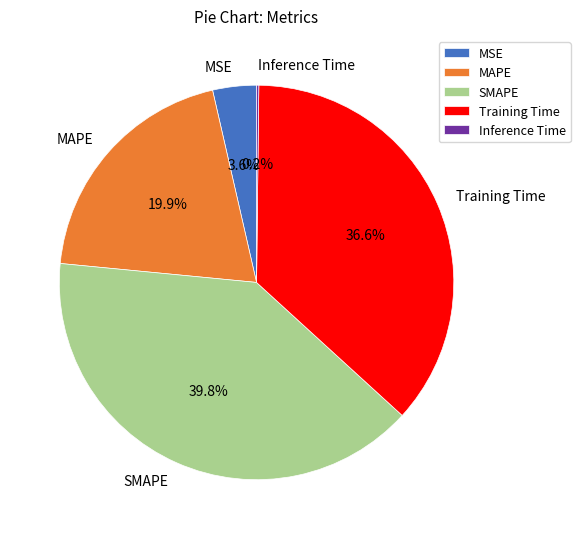

What percentage is the SMAPE slice, to the nearest percent?

40%